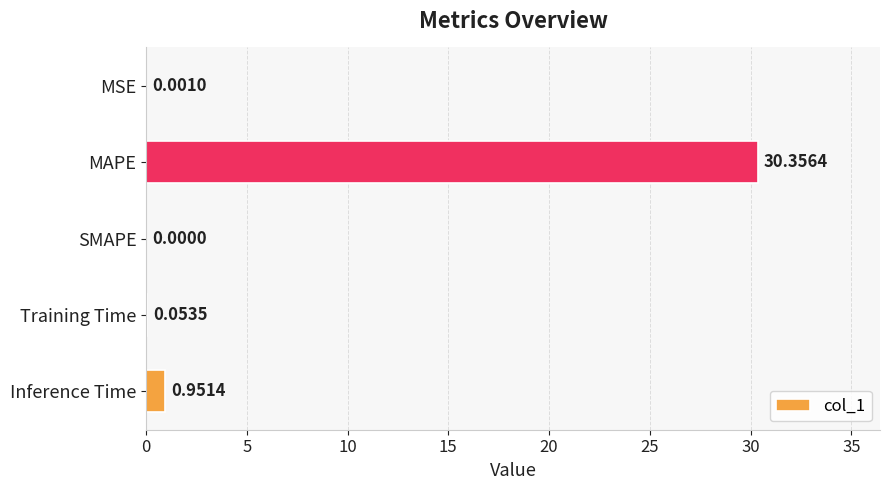

What is the sum of the values at SMAPE and MAPE?

30.4